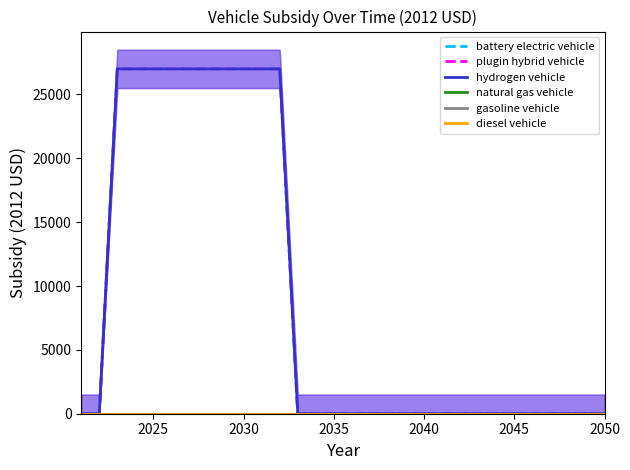

Reading left to right, extract all data points from this chart.

battery electric vehicle: 0	0	27004	27004	27004	27004	27004	27004	27004	27004	27004	27004	0	0	0	0	0	0	0	0	0	0	0	0	0	0	0	0	0	0
plugin hybrid vehicle: 0	0	27004	27004	27004	27004	27004	27004	27004	27004	27004	27004	0	0	0	0	0	0	0	0	0	0	0	0	0	0	0	0	0	0
hydrogen vehicle: 0	0	27004	27004	27004	27004	27004	27004	27004	27004	27004	27004	0	0	0	0	0	0	0	0	0	0	0	0	0	0	0	0	0	0
natural gas vehicle: 0	0	0	0	0	0	0	0	0	0	0	0	0	0	0	0	0	0	0	0	0	0	0	0	0	0	0	0	0	0
gasoline vehicle: 0	0	0	0	0	0	0	0	0	0	0	0	0	0	0	0	0	0	0	0	0	0	0	0	0	0	0	0	0	0
diesel vehicle: 0	0	0	0	0	0	0	0	0	0	0	0	0	0	0	0	0	0	0	0	0	0	0	0	0	0	0	0	0	0